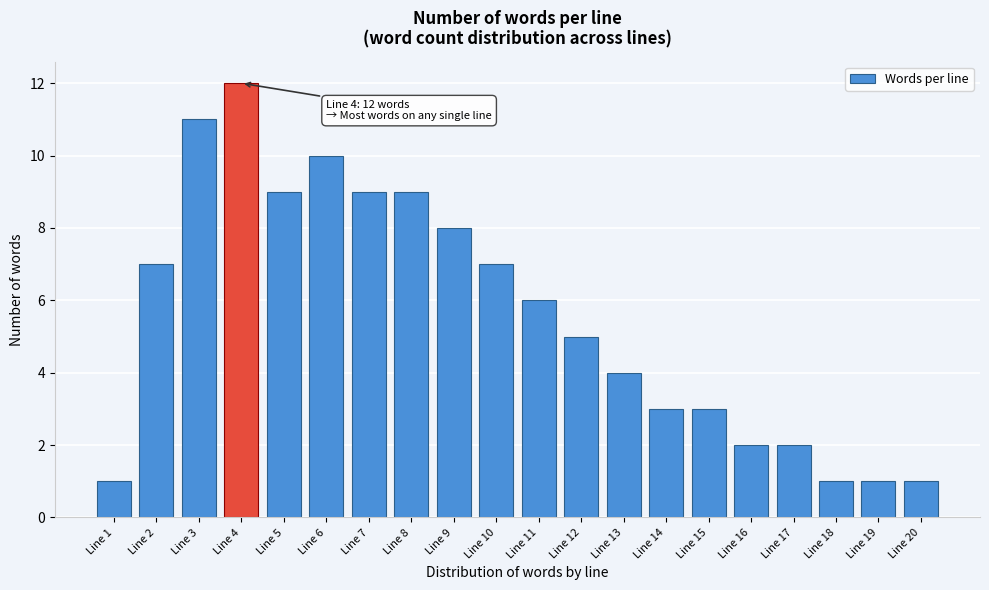

Reading left to right, extract all data points from this chart.

Line 1=1	Line 2=7	Line 3=11	Line 4=12	Line 5=9	Line 6=10	Line 7=9	Line 8=9	Line 9=8	Line 10=7	Line 11=6	Line 12=5	Line 13=4	Line 14=3	Line 15=3	Line 16=2	Line 17=2	Line 18=1	Line 19=1	Line 20=1